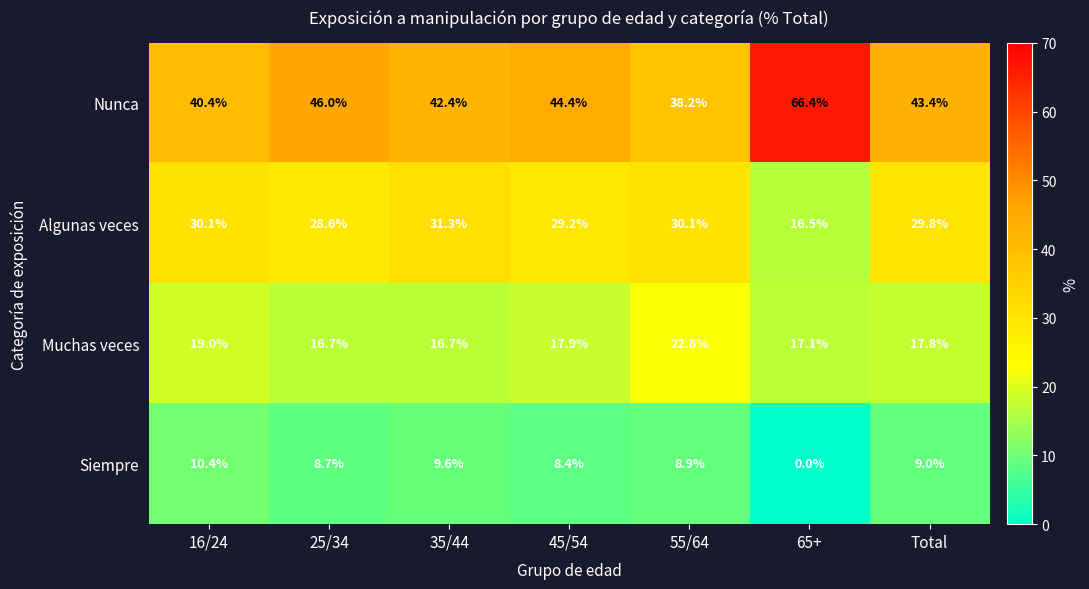

Count the number of categories in the chart.

7